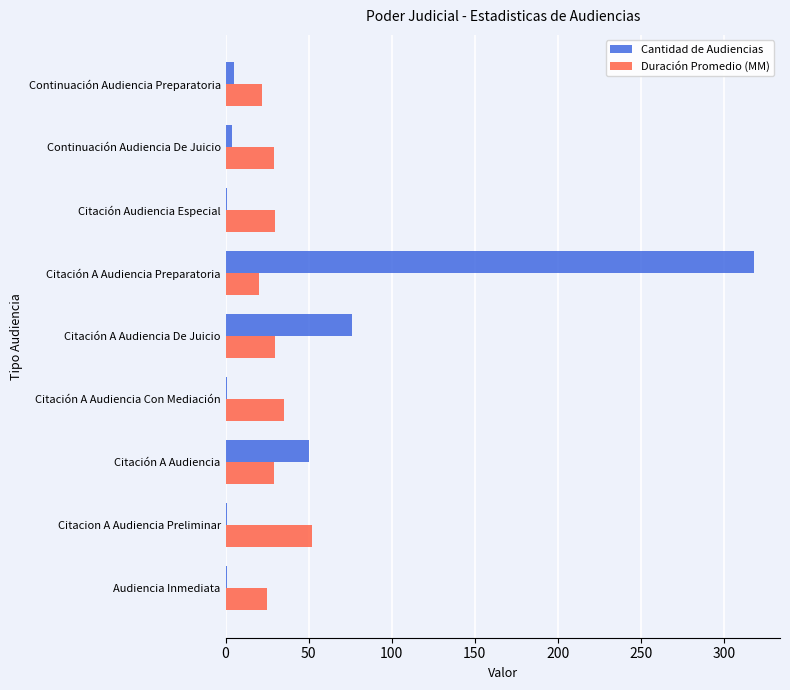

What is the sum of all Duración Promedio (MM) values?

272